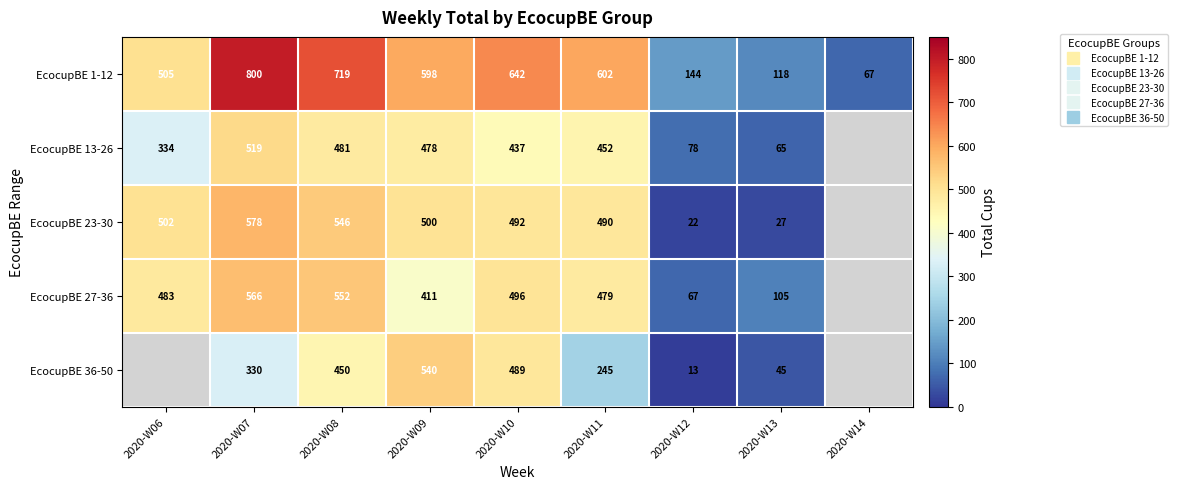

Count the number of data series in this chart.

5